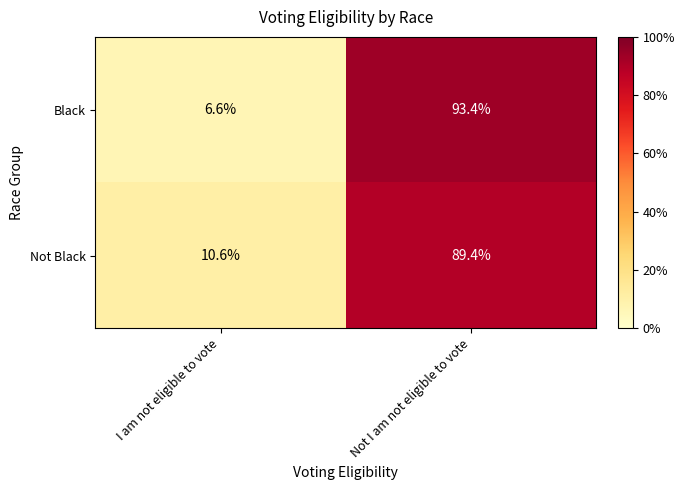

Which series has the largest range (max minus min)?

Black